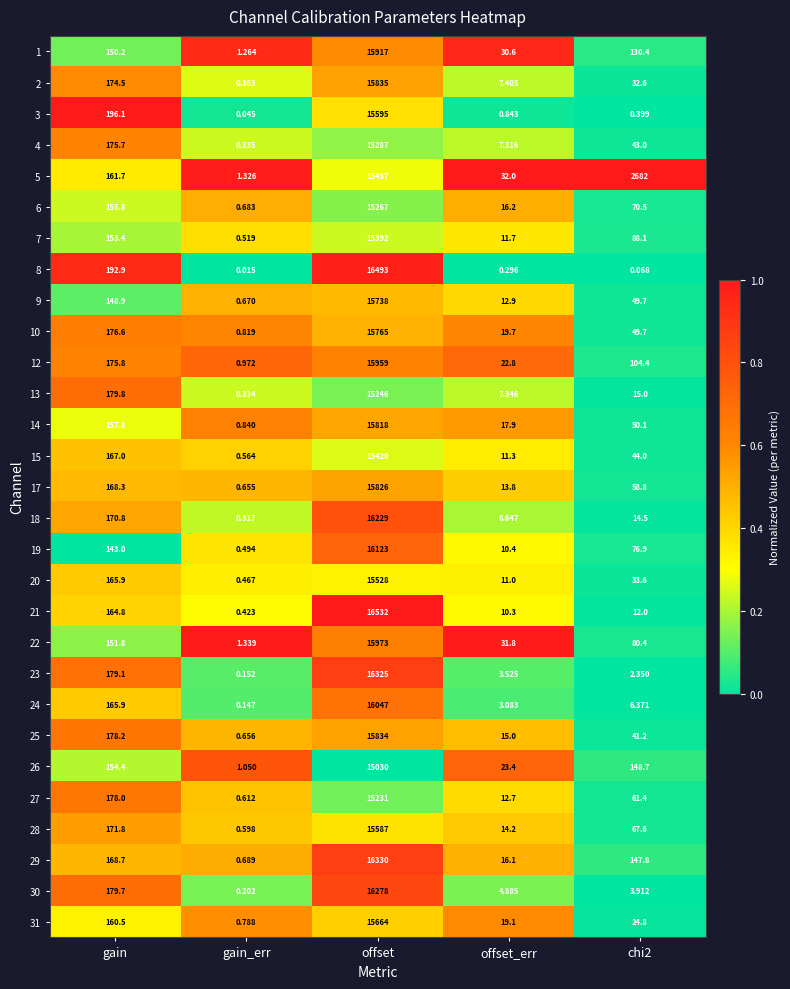

At which label does 4 first exceed 43?

gain